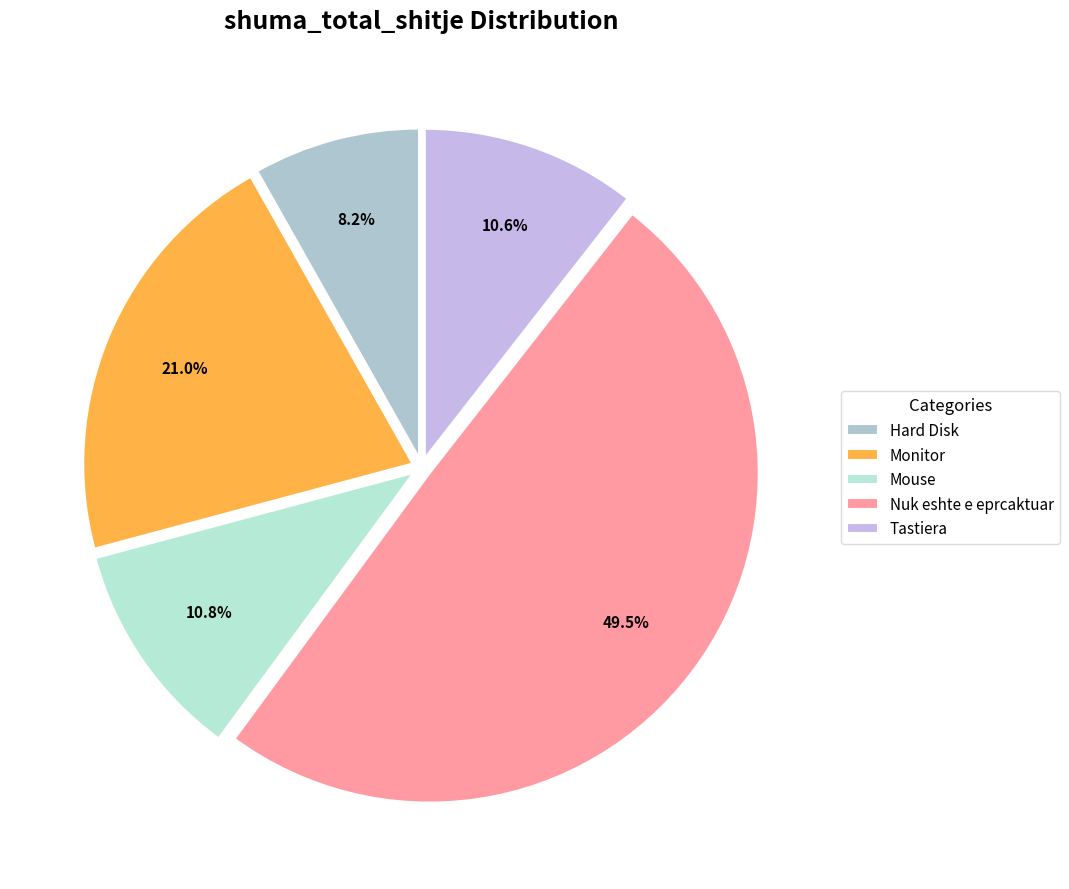

The Nuk eshte e eprcaktuar slice represents 36% of the pie. True or false?

False